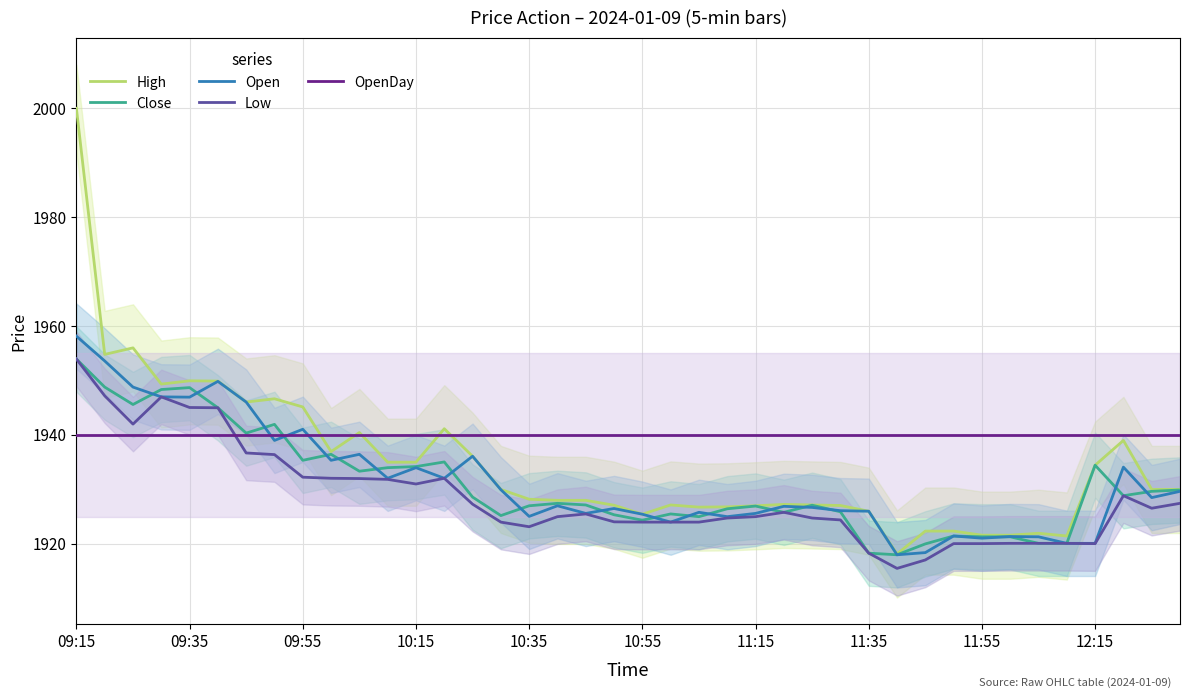

The value of Low at 31 is 1920.0. True or false?

True